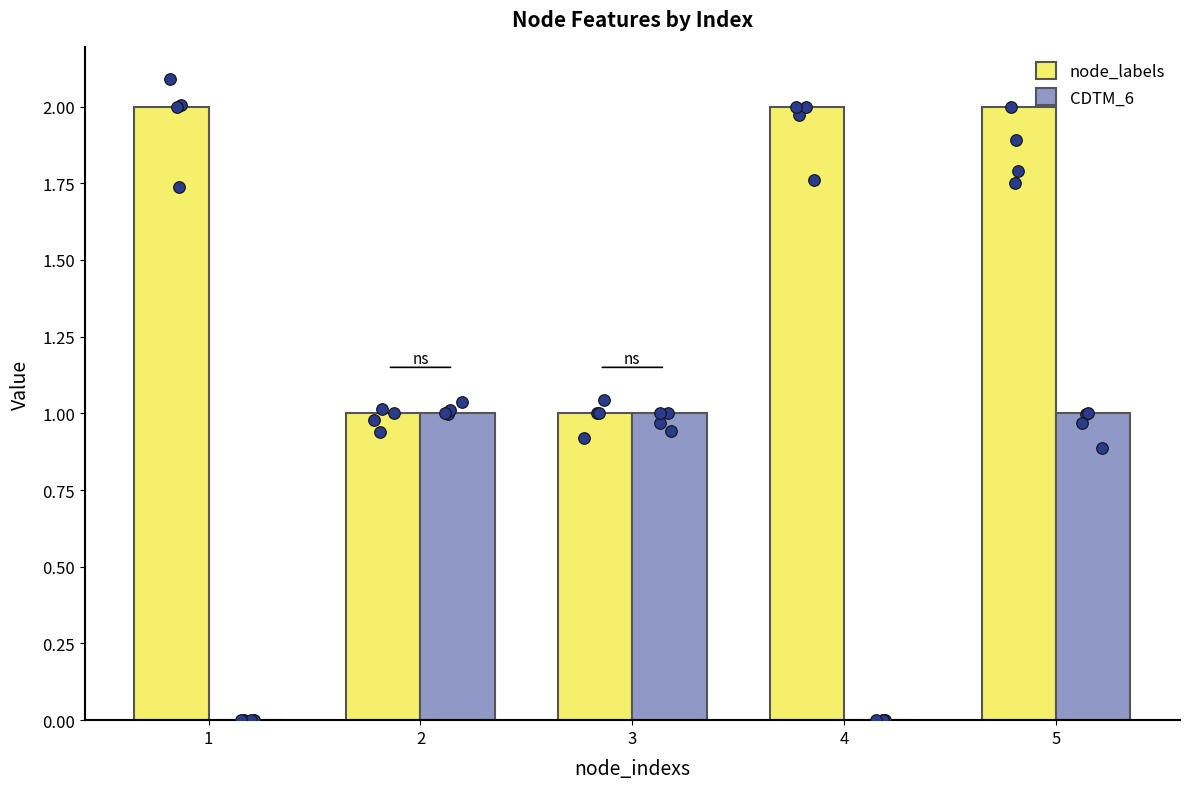

Which series contains the lowest Y value?

CDTM_6